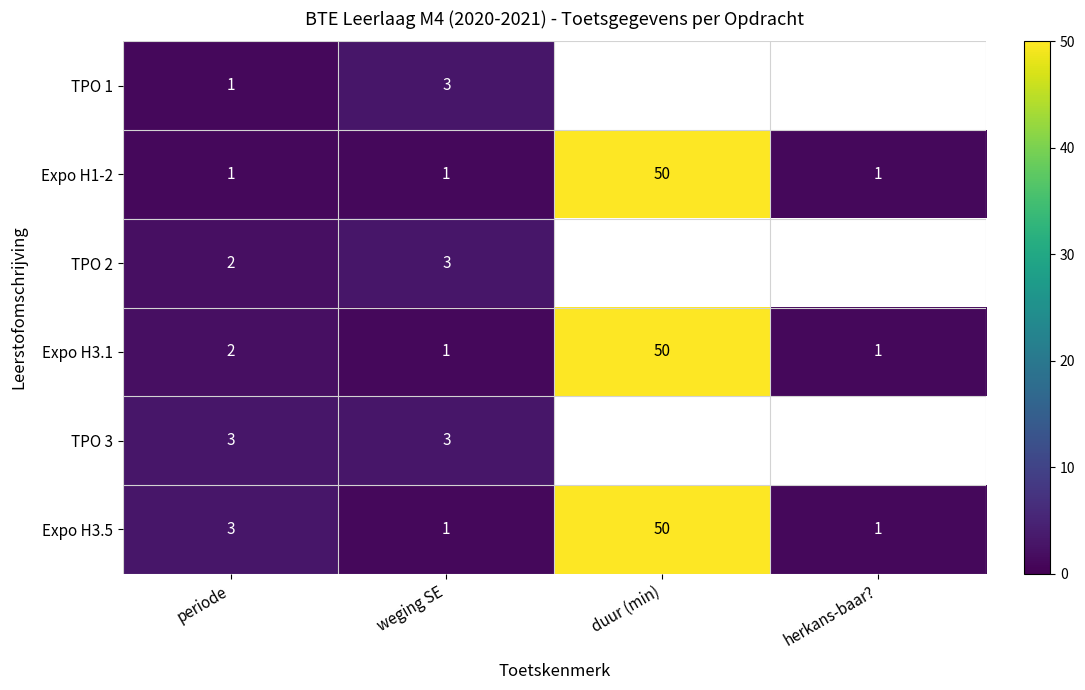

What is the maximum value shown in the chart?

50.0